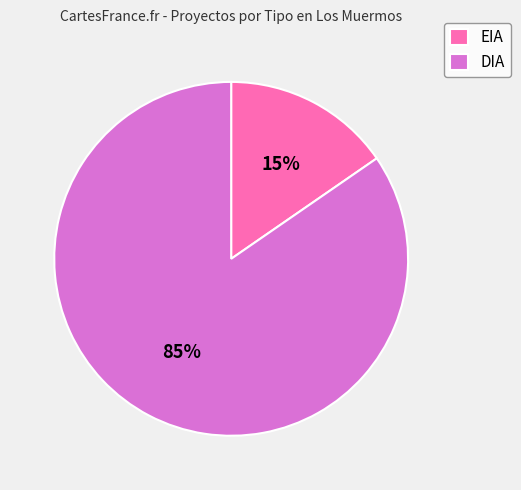

Do DIA and EIA together represent more than half of the pie?

Yes